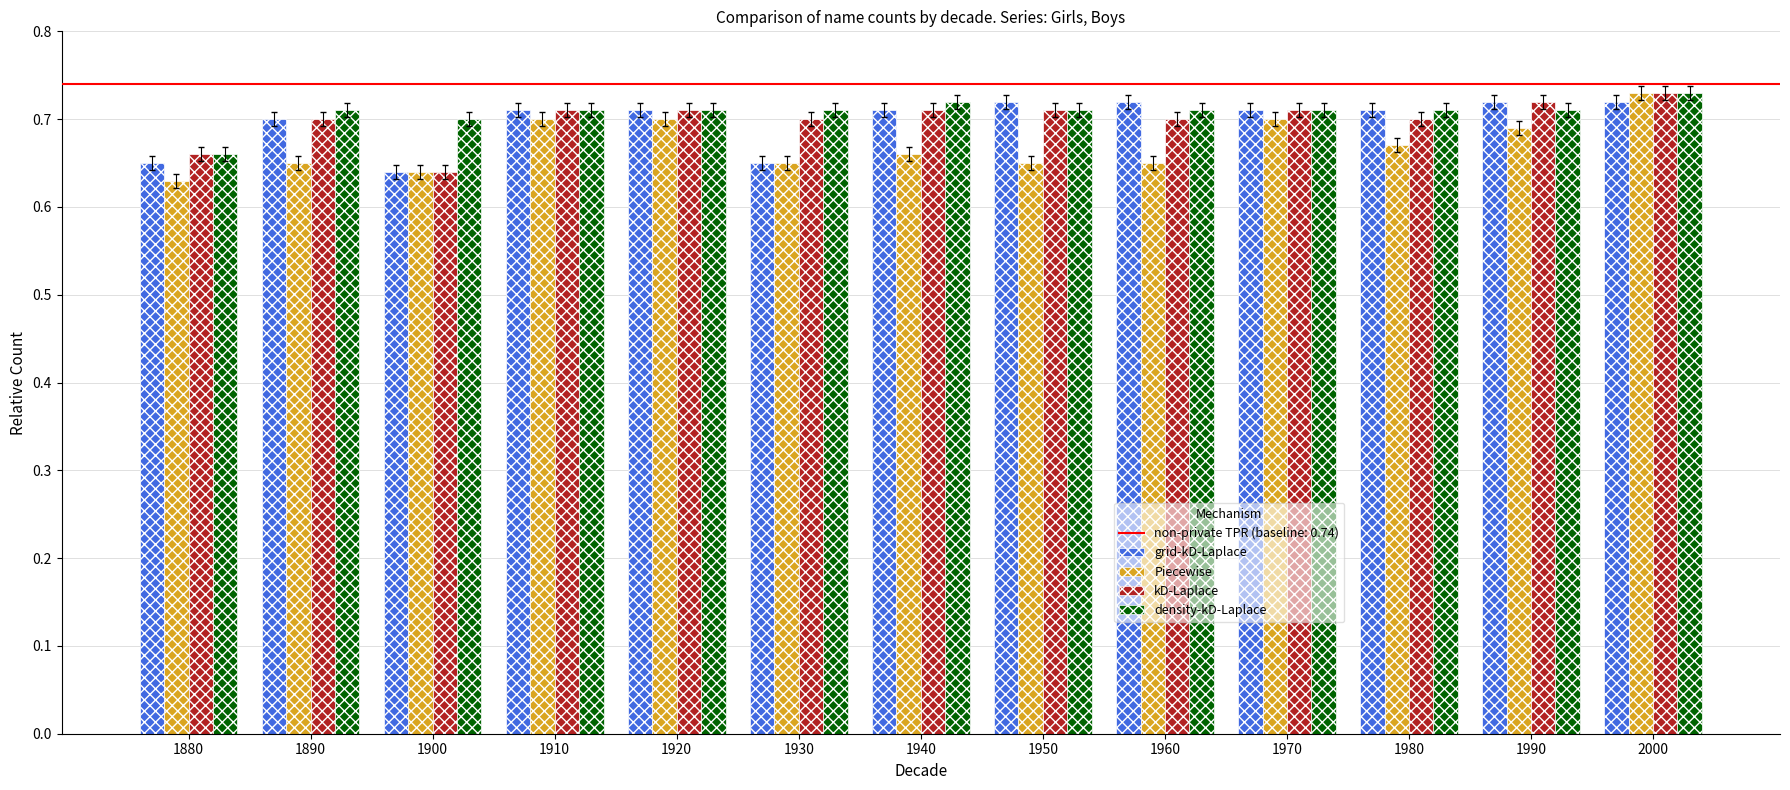

What is the difference between the second highest and minimum values in the kD-Laplace series?

0.1